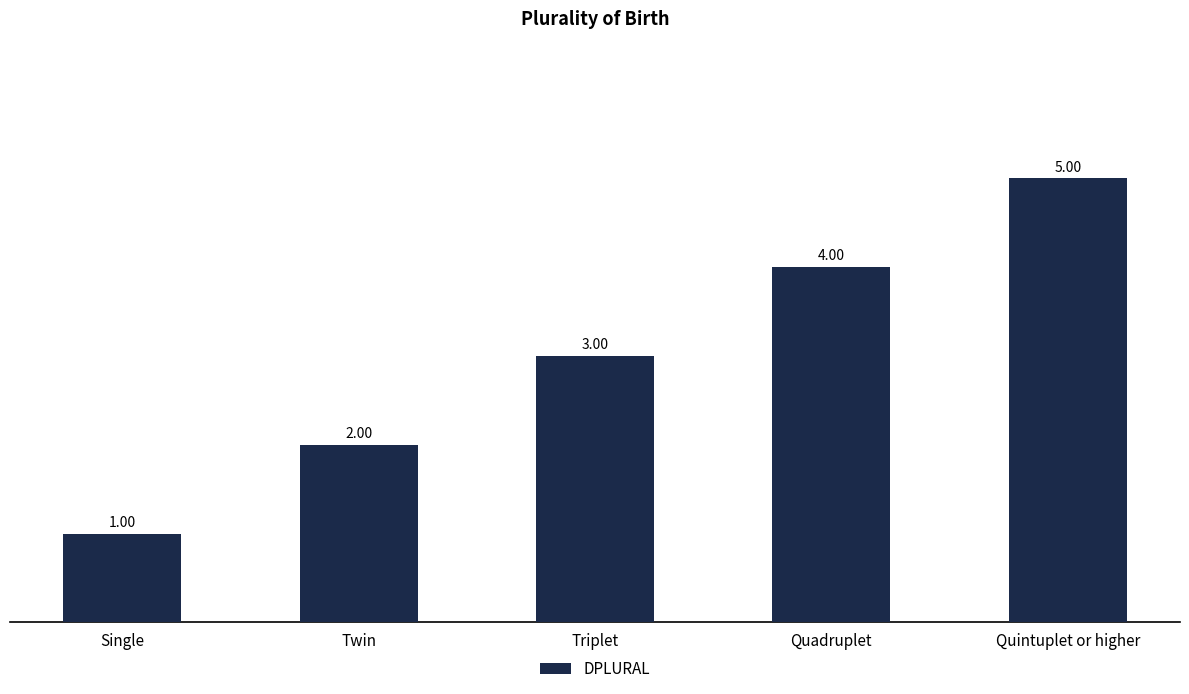

Is it true that the value at Quadruplet is 4?

True